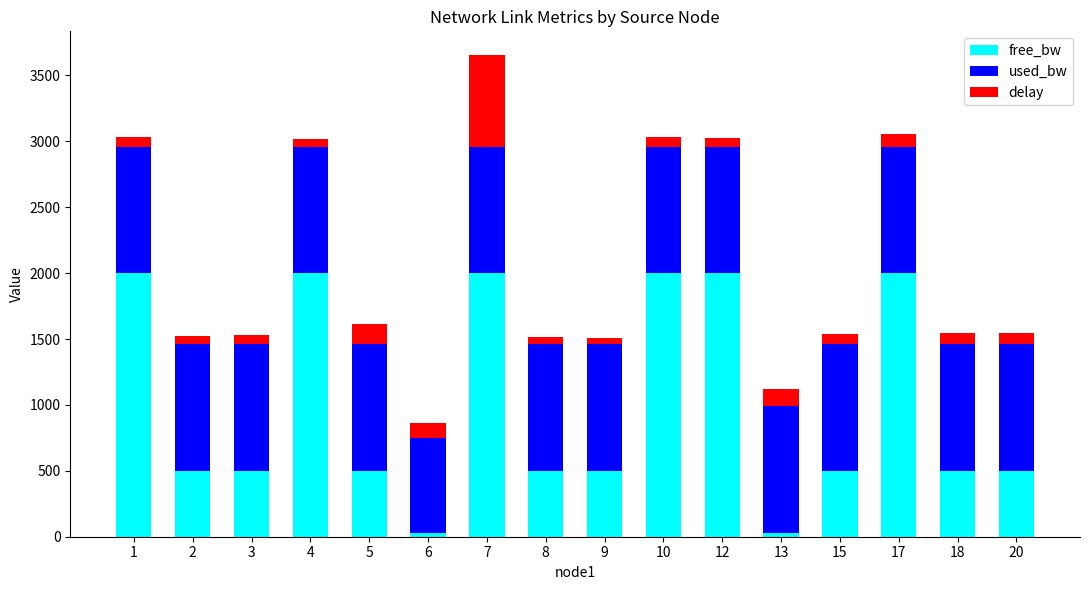

Does the chart contain any negative values?

No